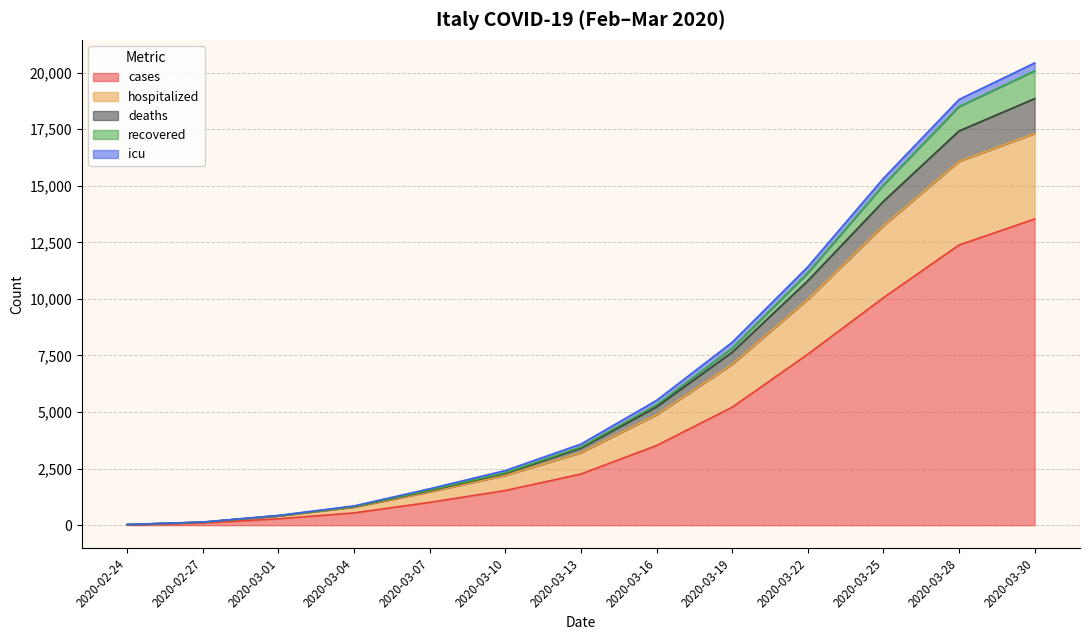

At which label does cases reach its peak?

2020-03-30